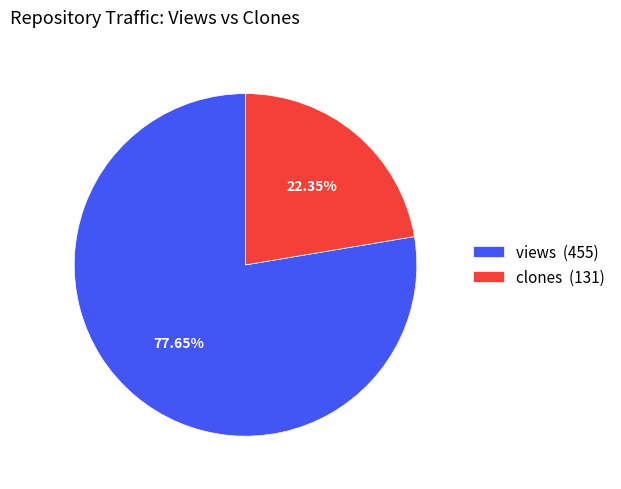

To the nearest percent, what is the combined percentage of clones and views?

100%